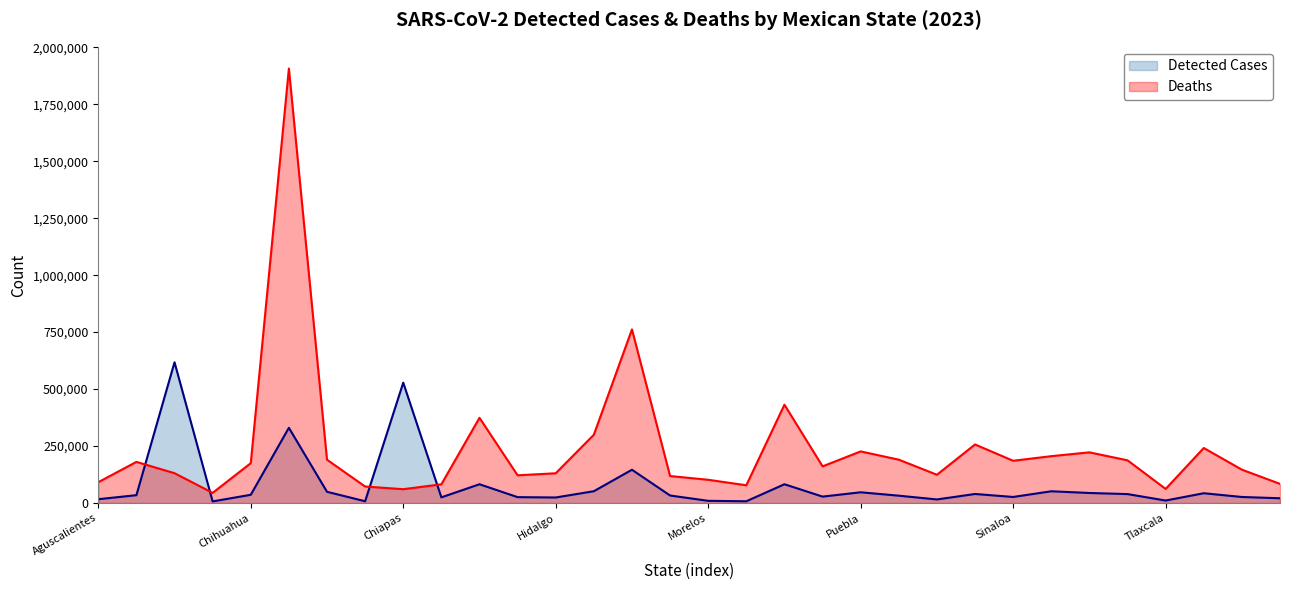

In Deaths, how many points are lower than both neighbors (excluding endpoints)?

8